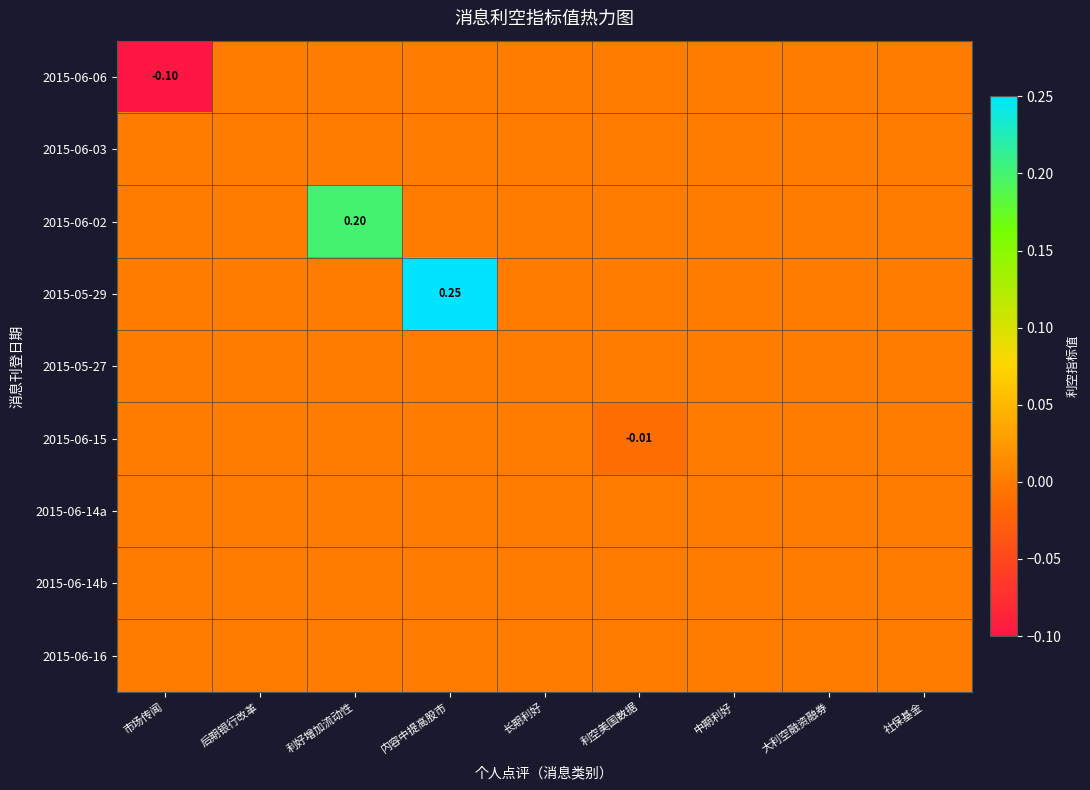

Between 中期利好 and 社保基金, which is larger?

中期利好